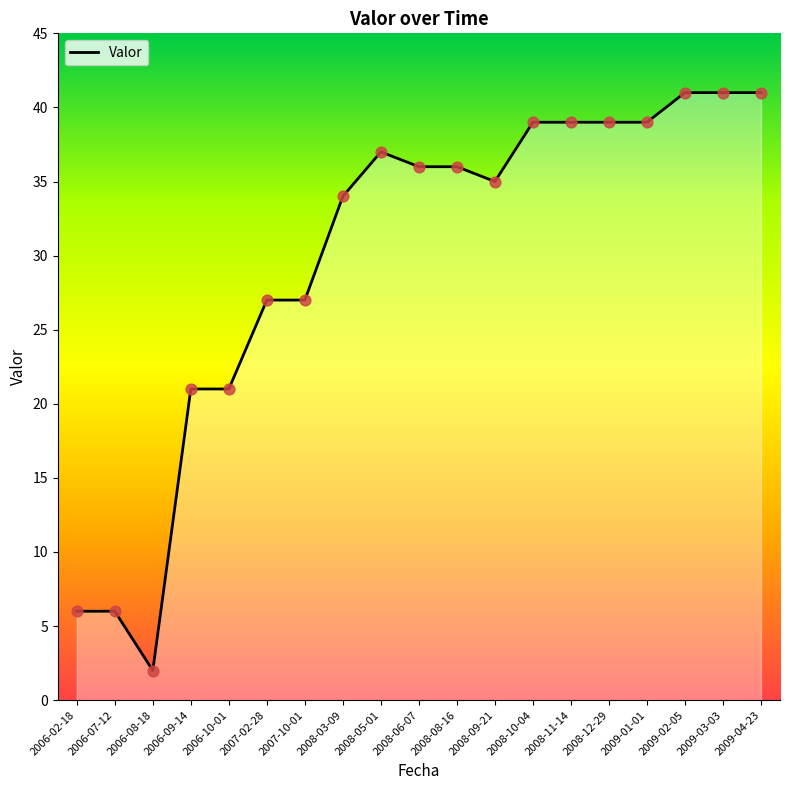

What is the ratio of the value at 2008-12-29 to the value at 2008-05-01?

1.1